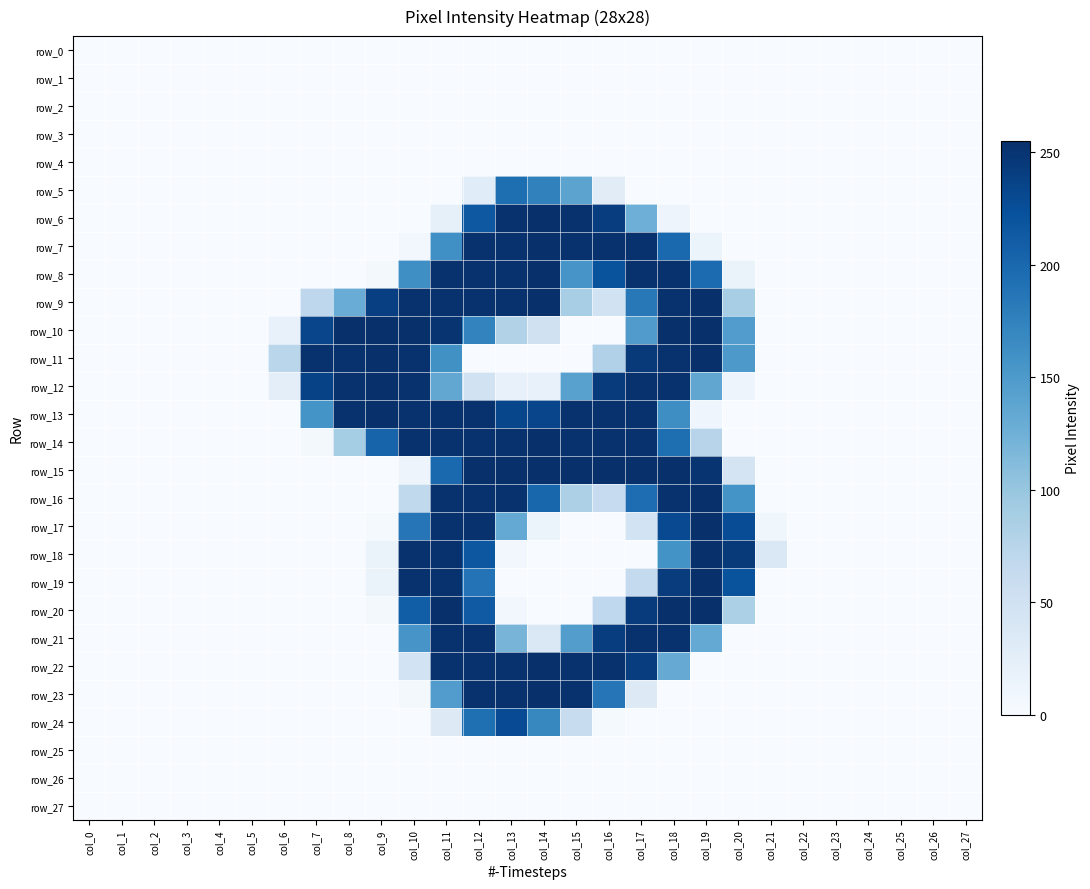

Between col_6 and col_19, which series saw the biggest shift?

row_9